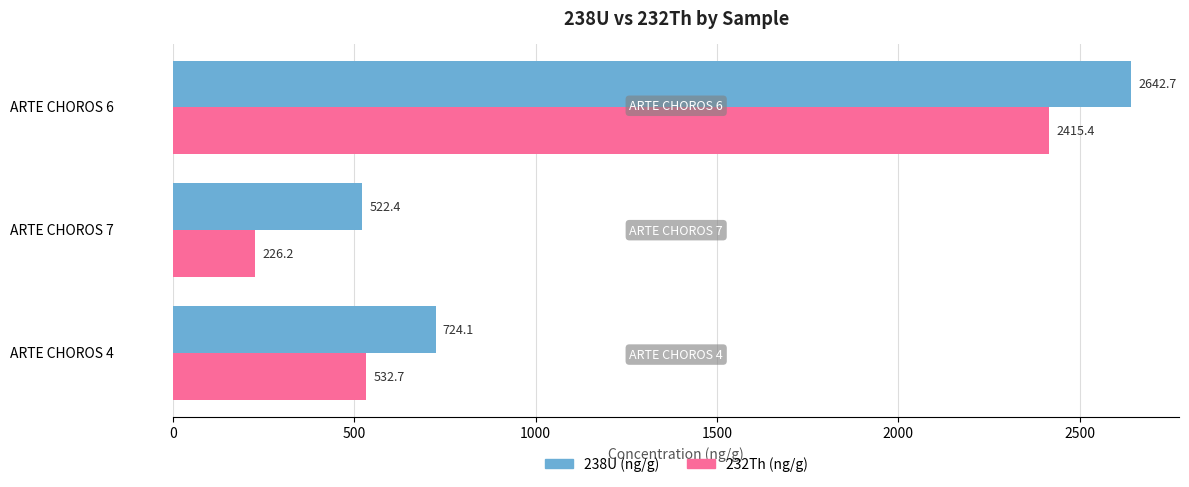

Which series changed the most between ARTE CHOROS 4 and ARTE CHOROS 7?

232Th (ng/g)